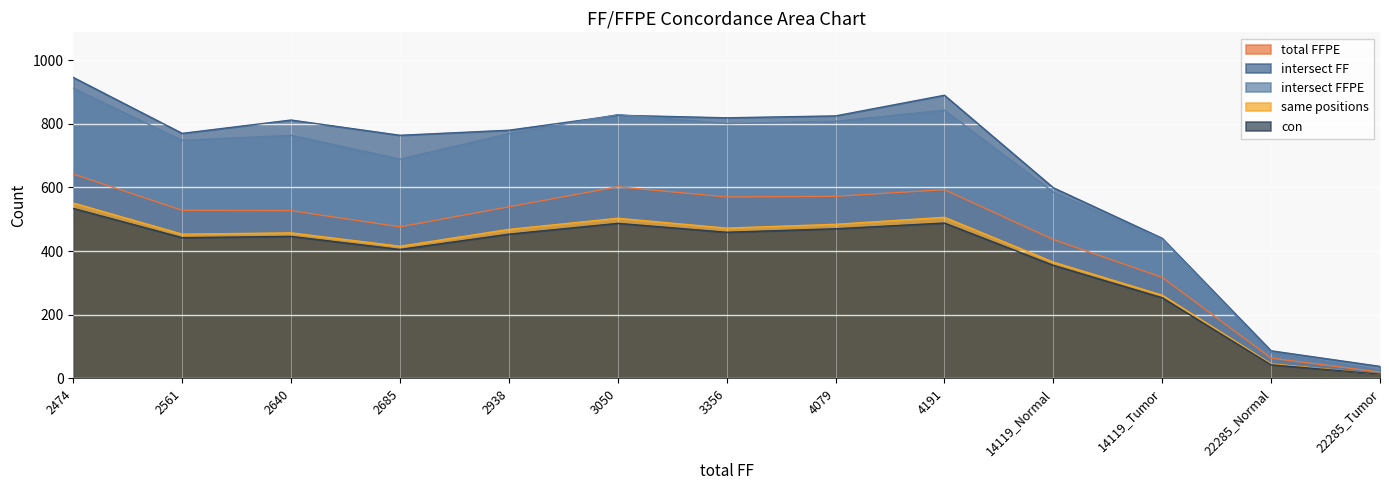

Where is the first local maximum for total FFPE?

3050